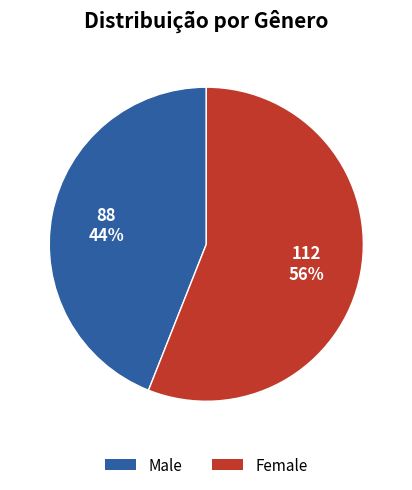

To the nearest percent, what percentage of the pie is Female?

56%